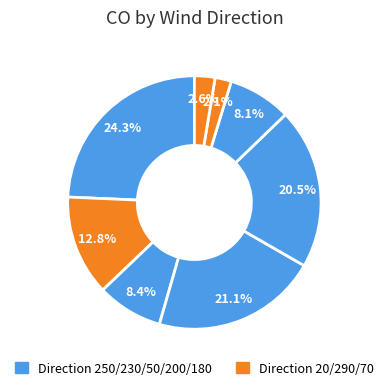

How many segments does this pie chart have?

8